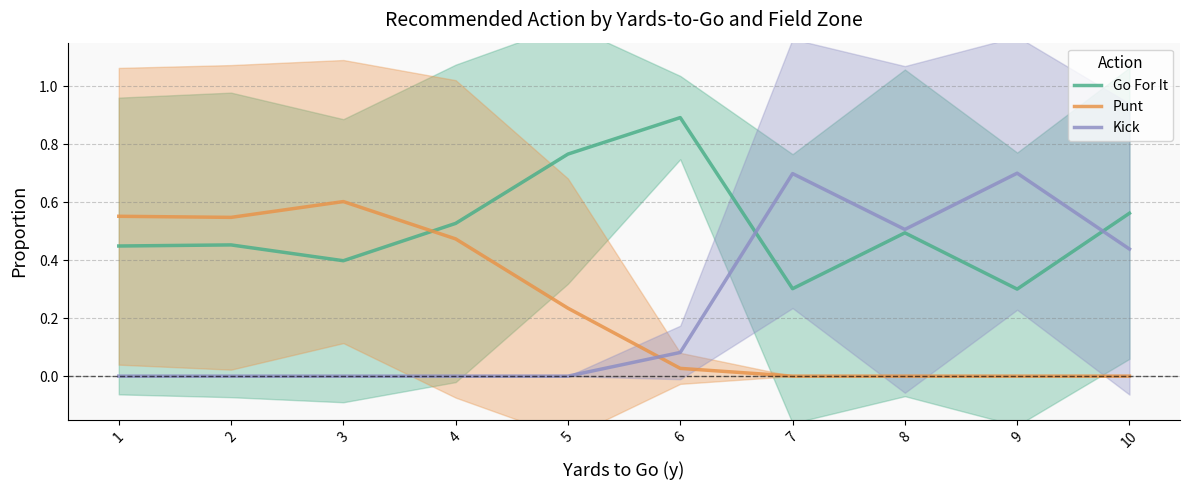

How many intersections are there between Punt and Go For It?

1